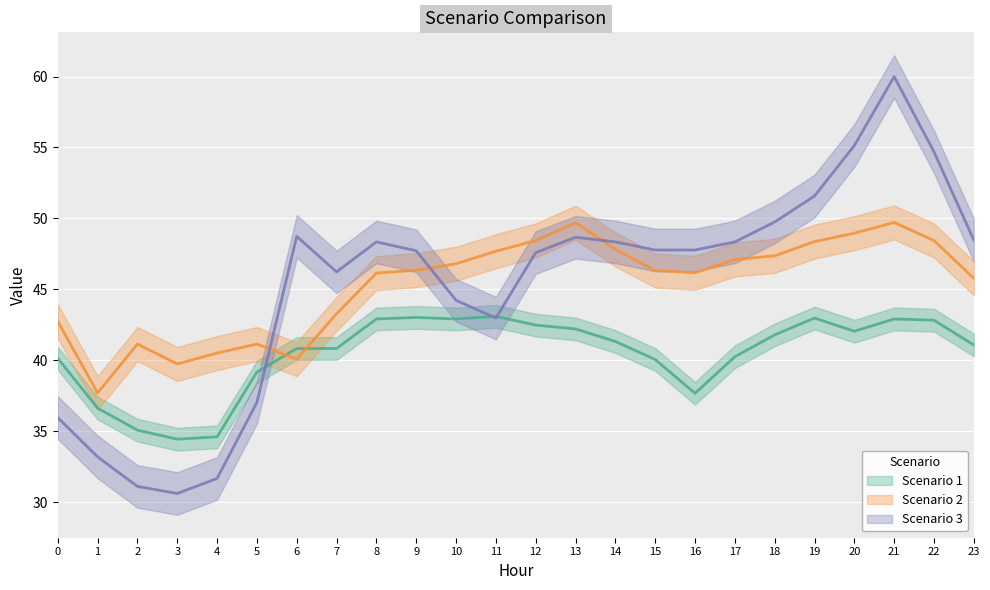

How many values in the Scenario 3 series exceed 47?

15